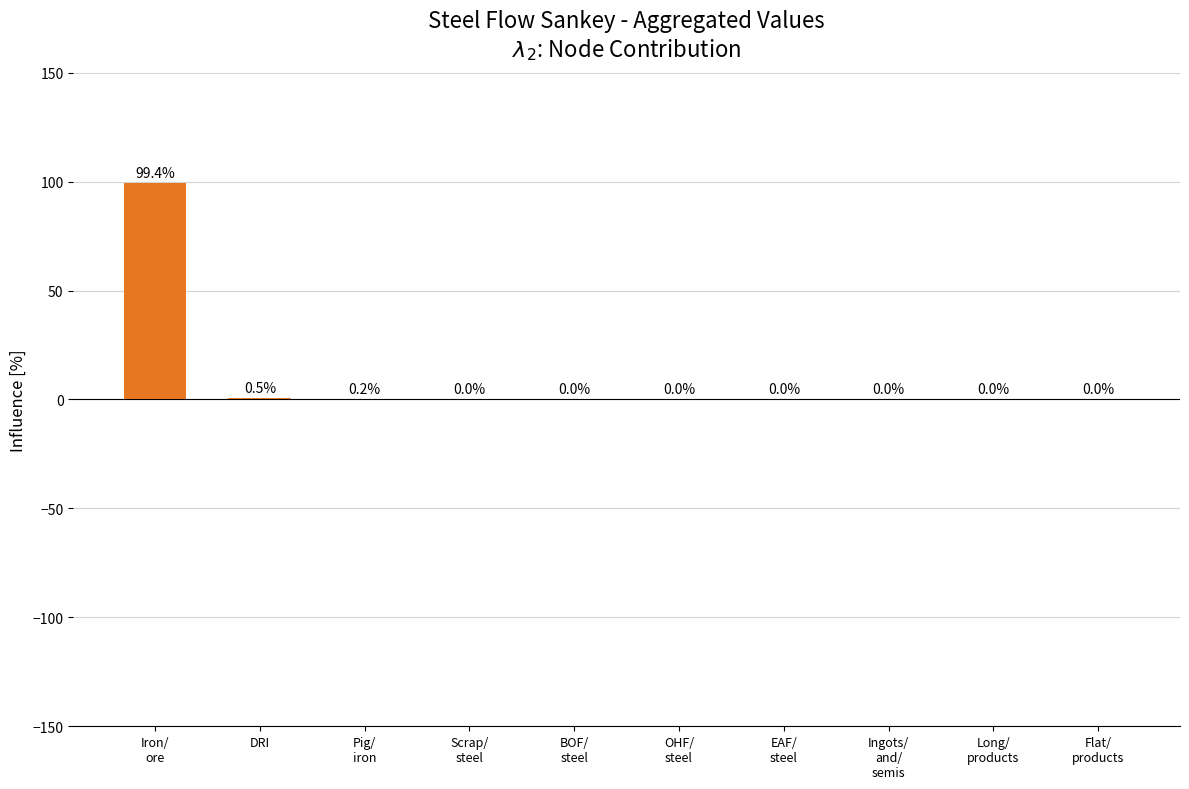

Where is the data nearest to the value 49?

DRI